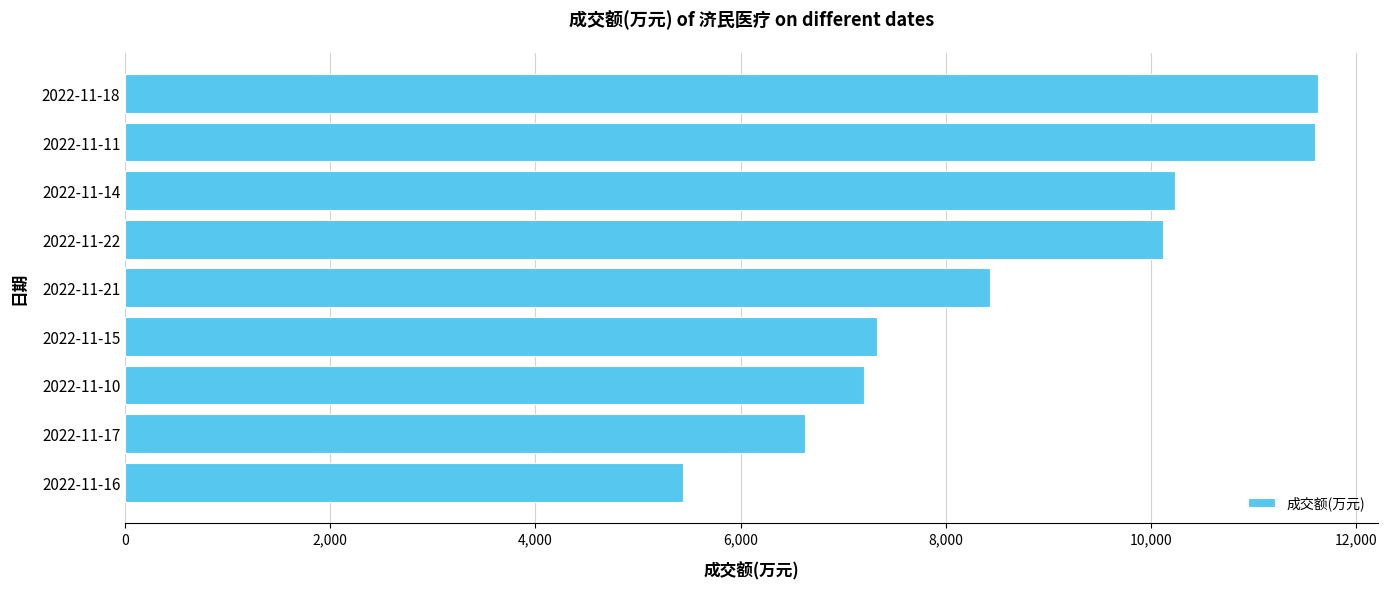

What is the average value?

8737